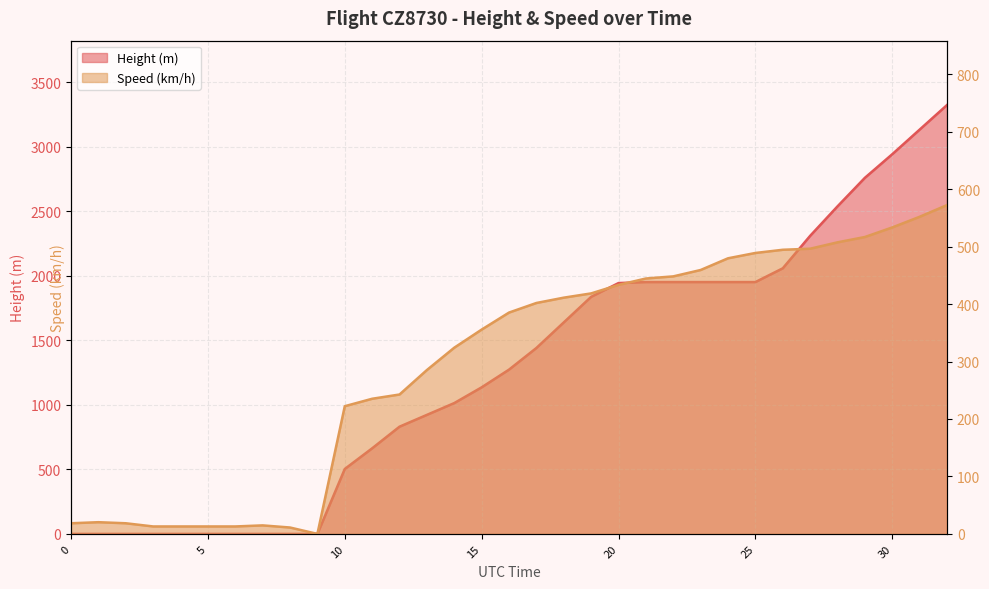

The Speed series shows 18.3 at 14:09:58. True or false?

False